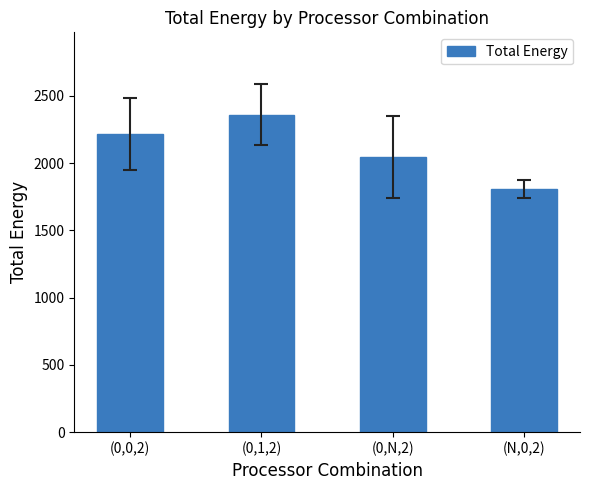

What is the greatest value displayed?

2359.6